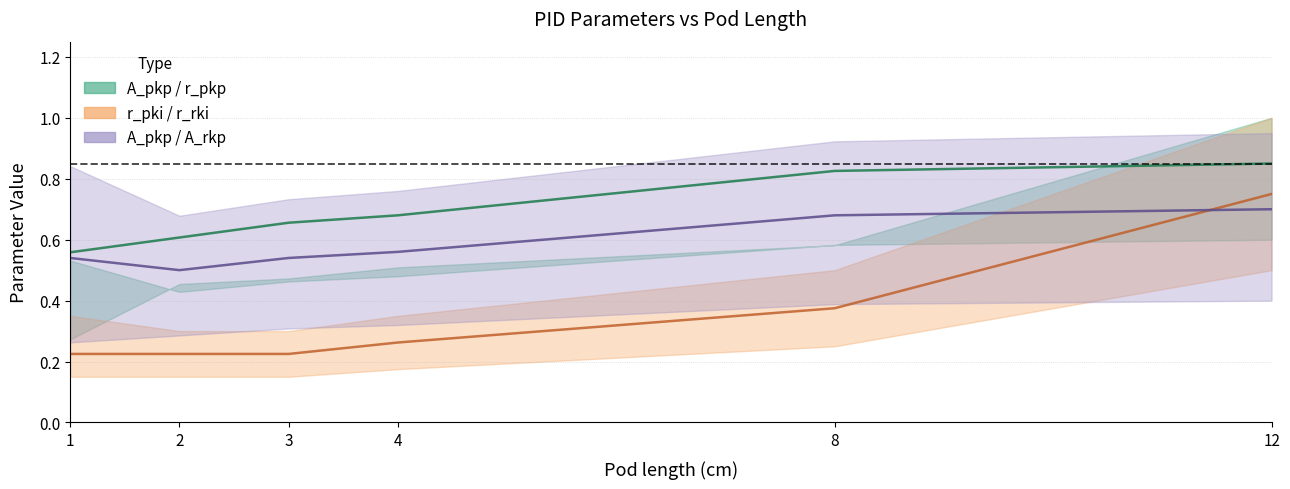

At which category does the chart reach its peak across all series?

12